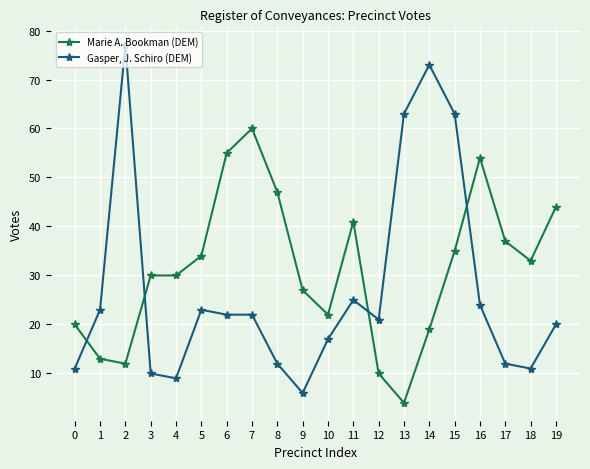

What is the total value across all series at 12?

31